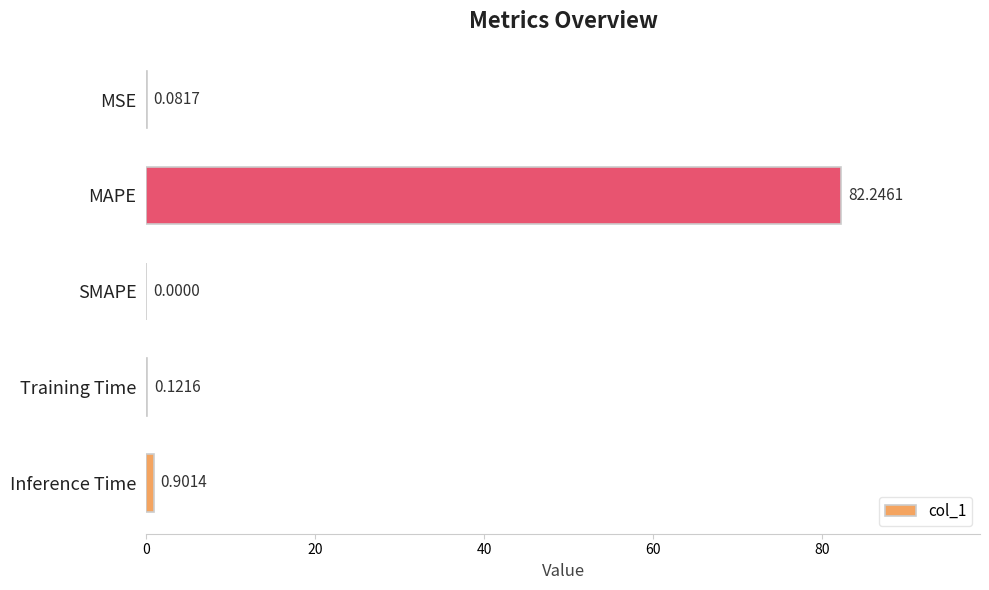

Where is the data nearest to the value 41?

Inference Time